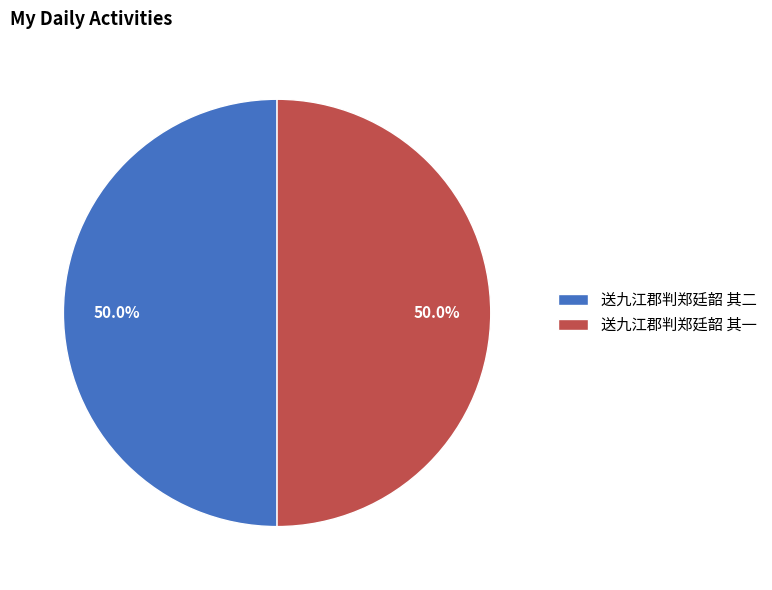

How many slices are in this pie chart?

2